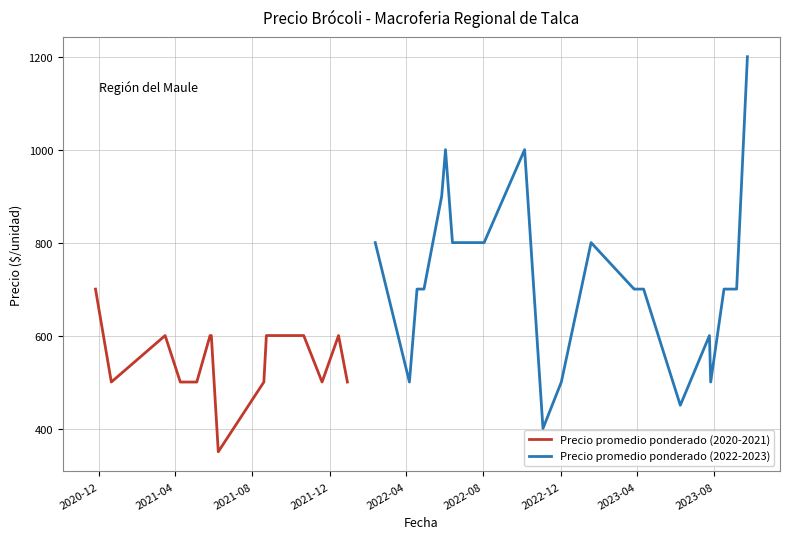

True or false: Precio maximo and Precio minimo cross at least once.

False